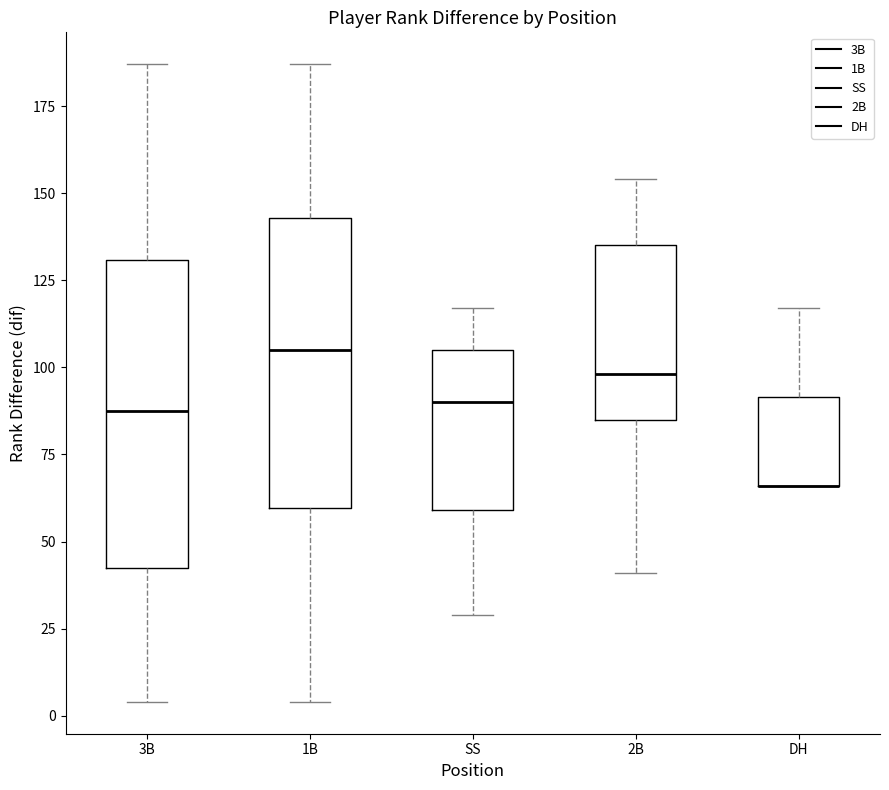

Where does the lower whisker of the box for SS end on the y-axis? The values are not printed on the chart, so give them approximately, as read against the axis.

30